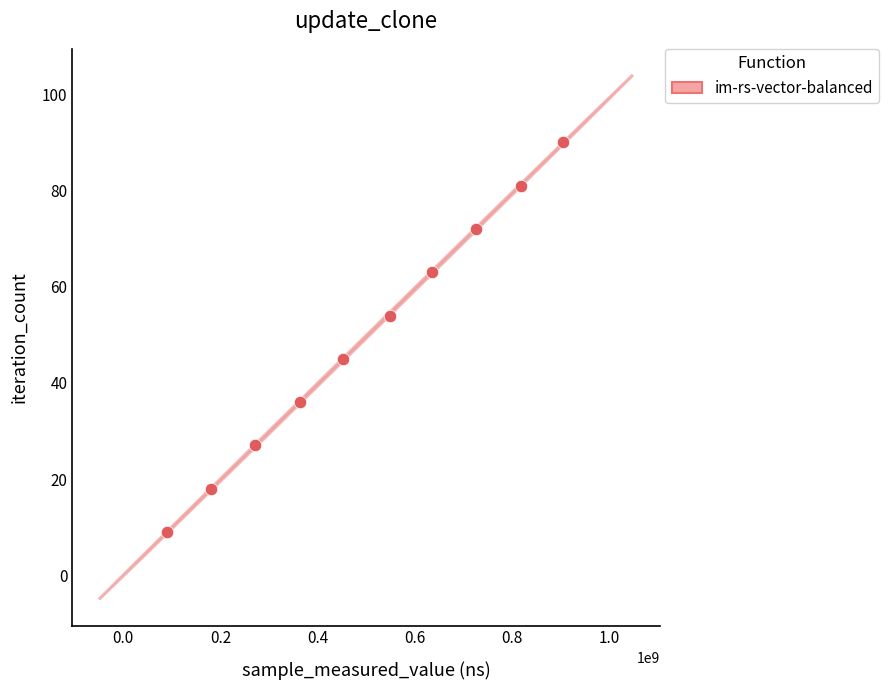

What is the range of Y values (max minus min)?

81